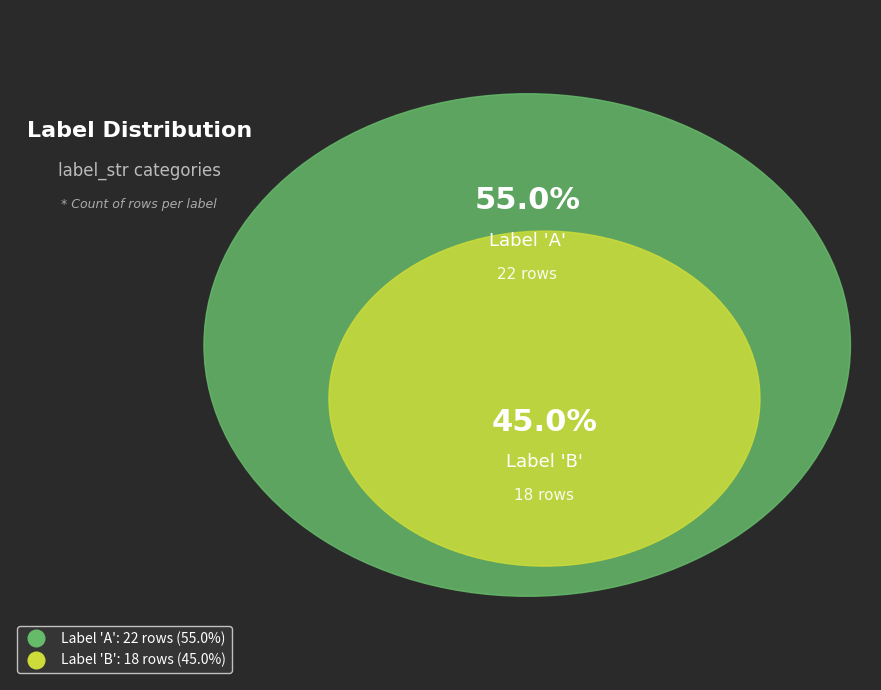

Which slice is the largest?

A